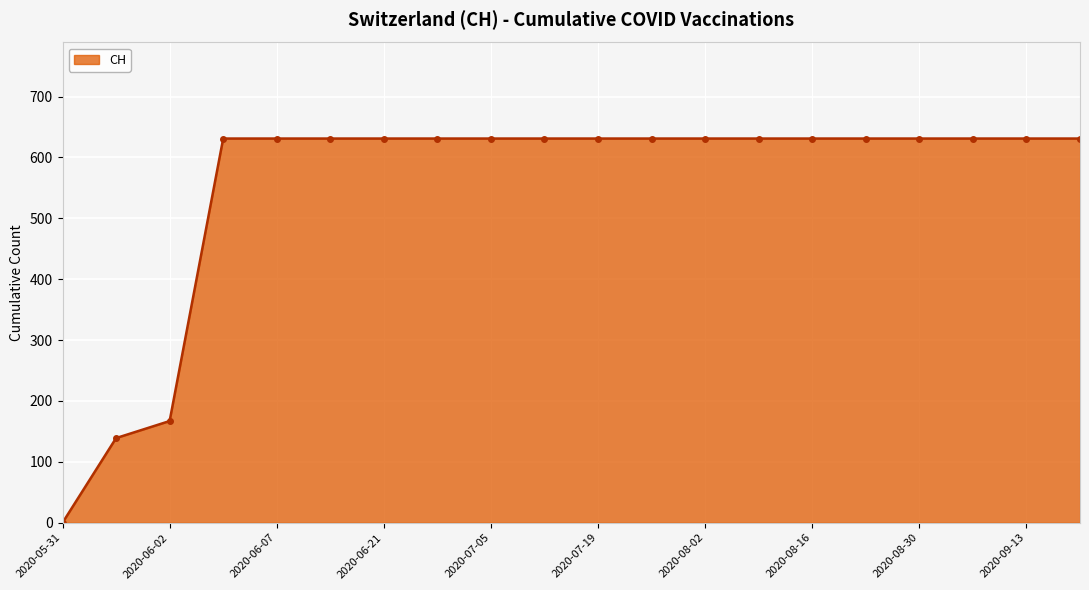

What is the value of the 19th point from the left?

631